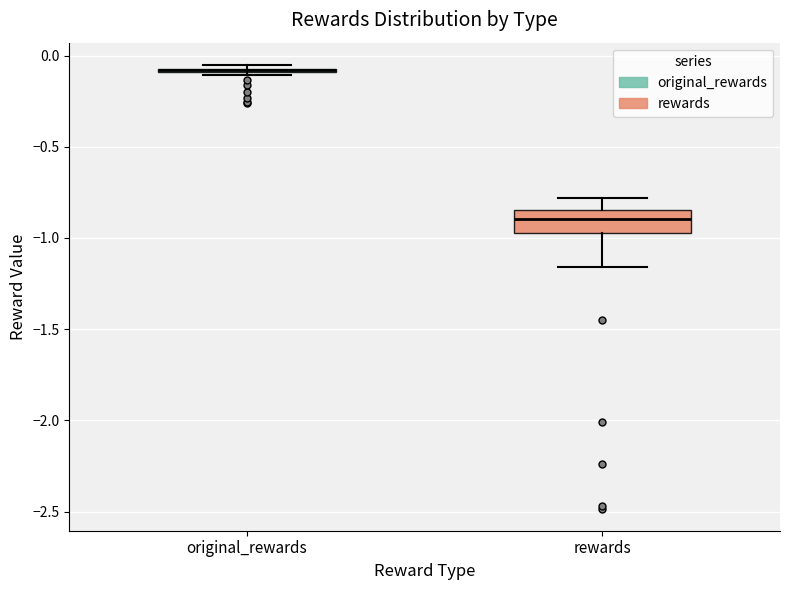

Comparing the boxes themselves (not the whiskers), which one is the tallest?

rewards